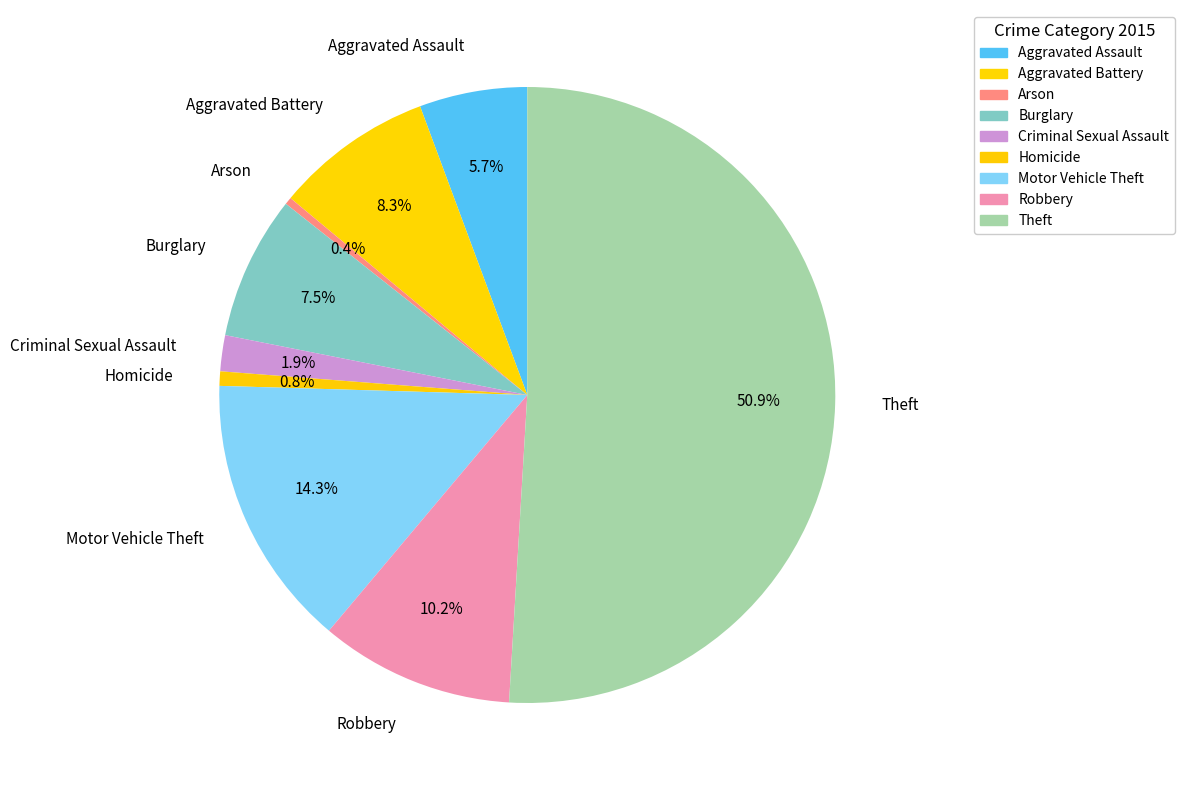

Which slice is the largest?

Theft